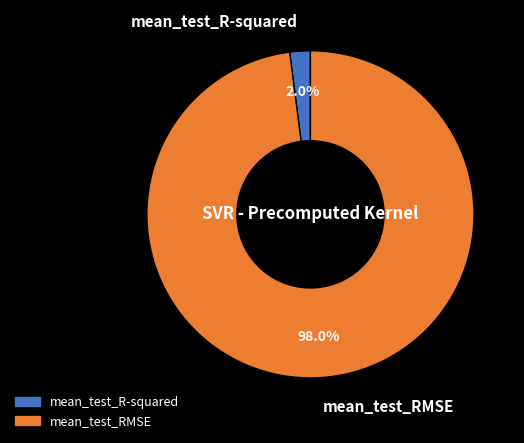

What percentage is the mean_test_RMSE slice, to the nearest percent?

98%